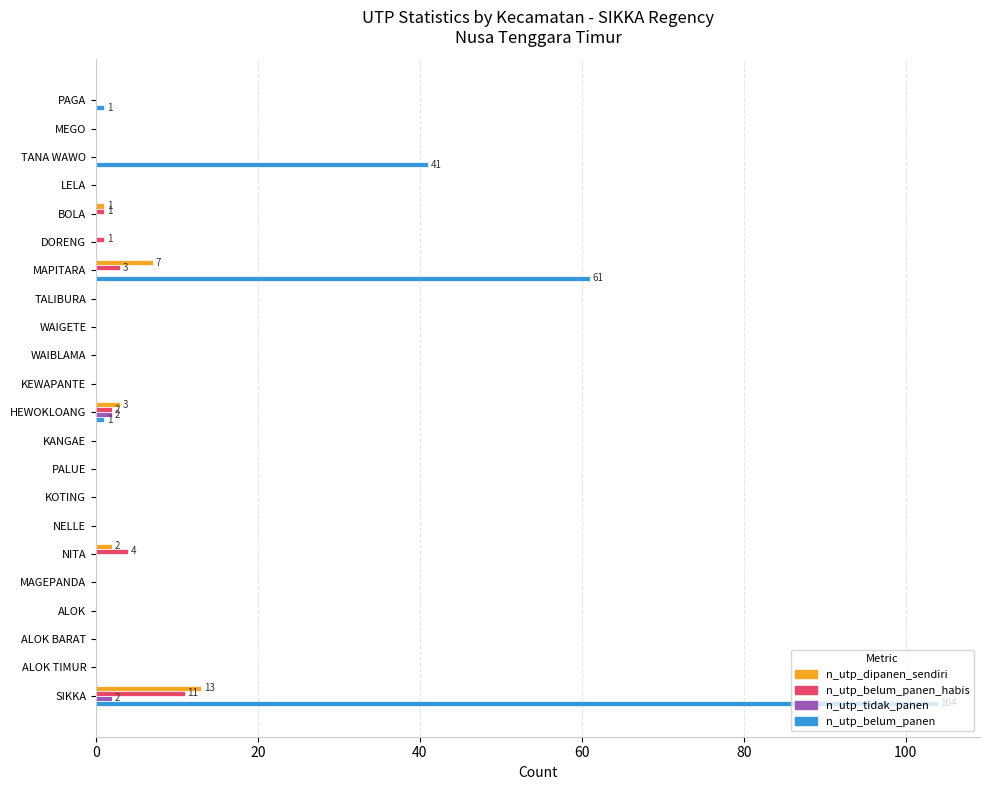

What is the maximum value for n_utp_belum_panen_habis?

11